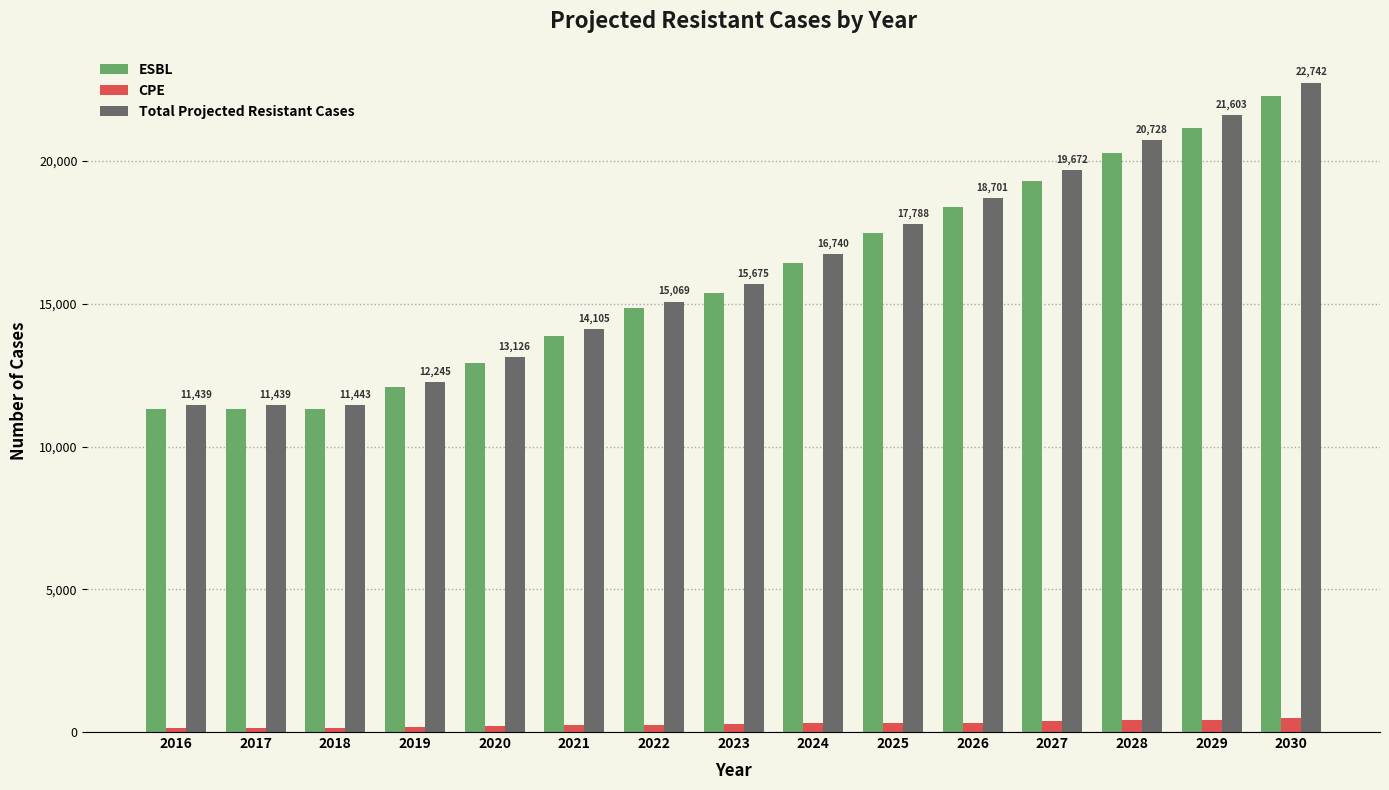

Which series has the widest spread of values?

Total Projected Resistant Cases